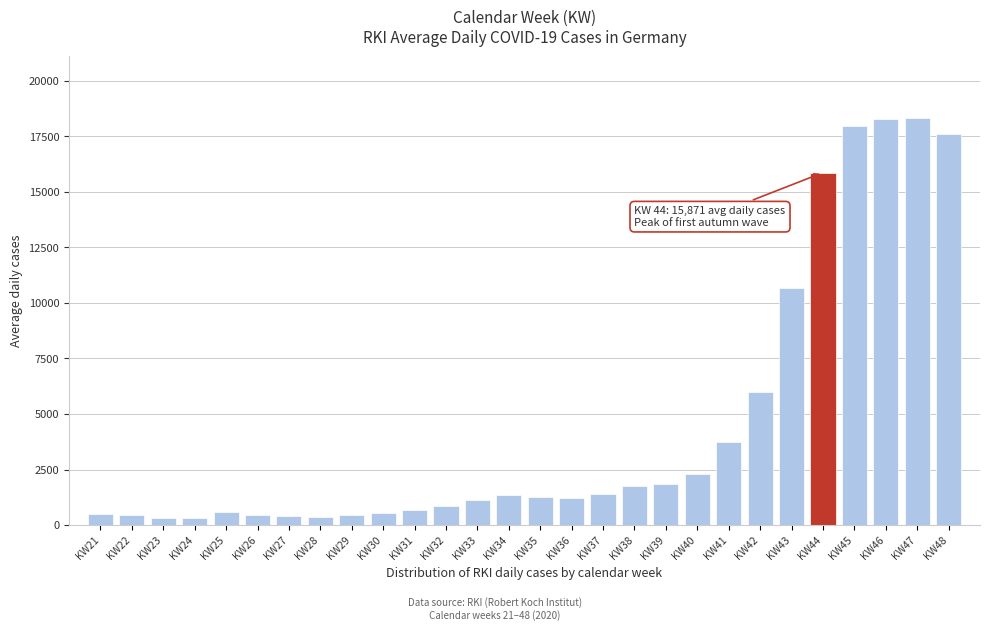

The value at KW34 is 1370.1. True or false?

True